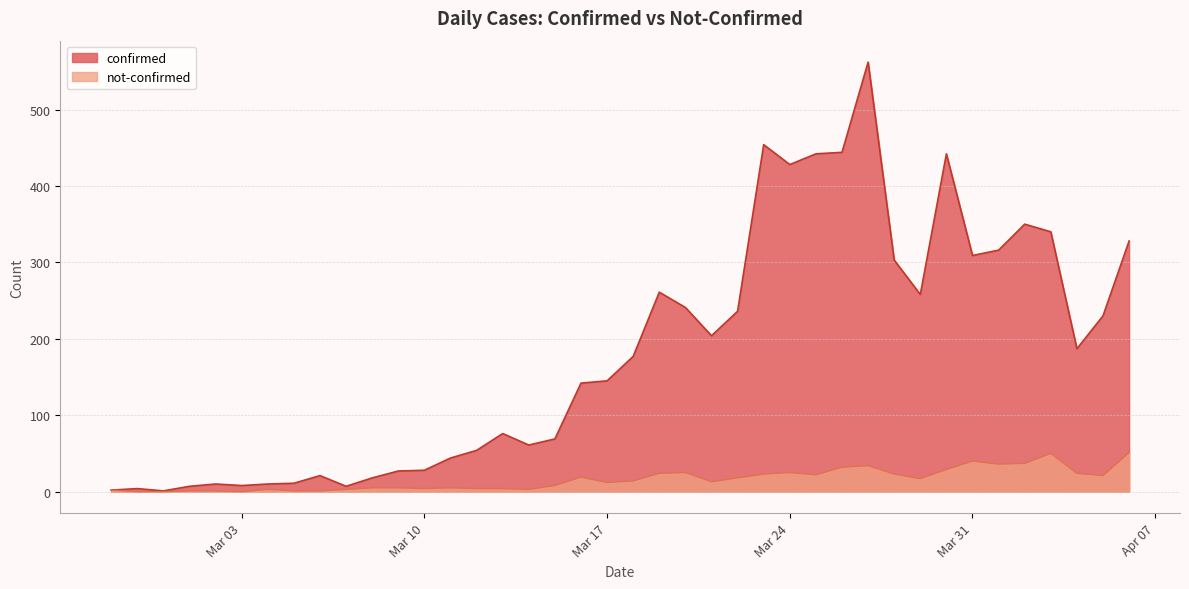

Count the number of data series in this chart.

2